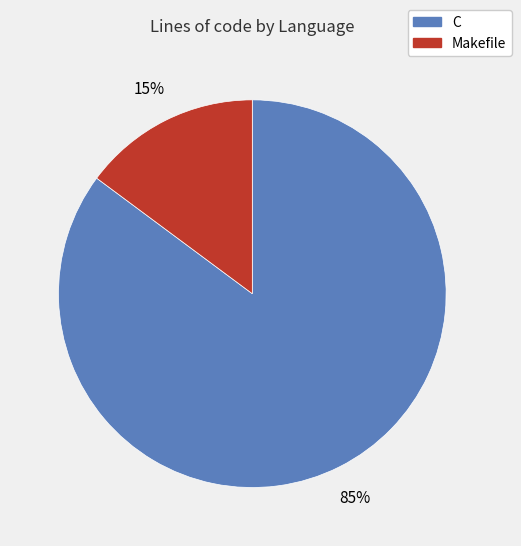

Count the number of slices in the pie.

2